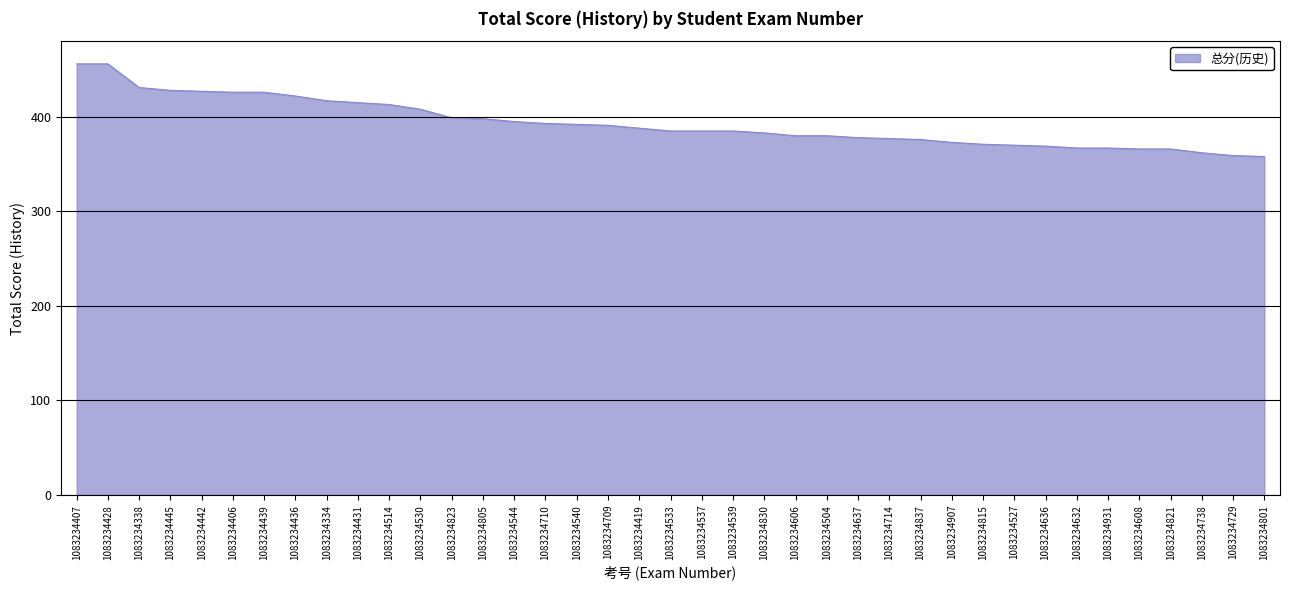

How many lines are shown in the chart?

1